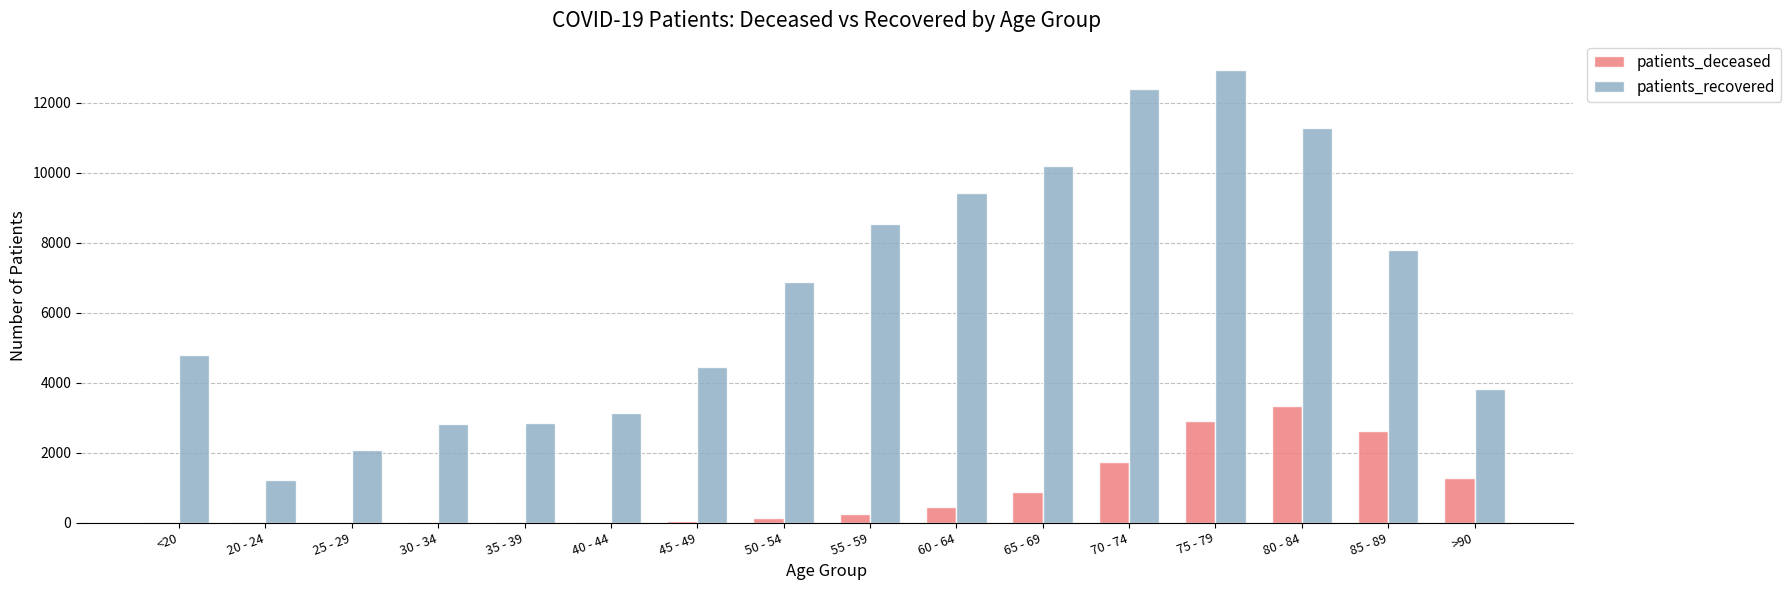

Which category has the highest value in the patients_deceased series?

80 - 84